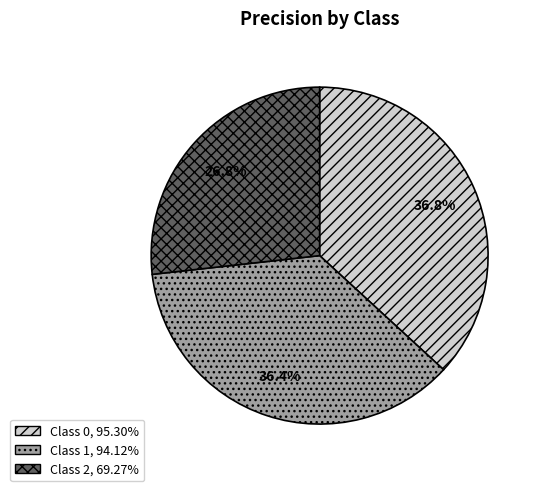

Is there a majority slice in this chart?

No